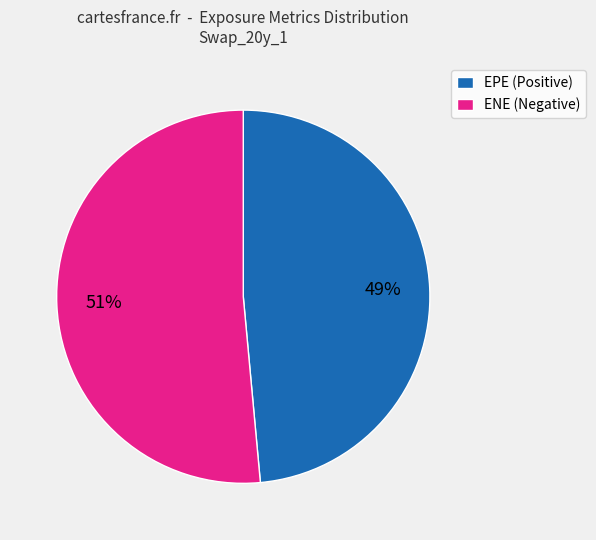

To the nearest percent, what is the average slice percentage?

50%